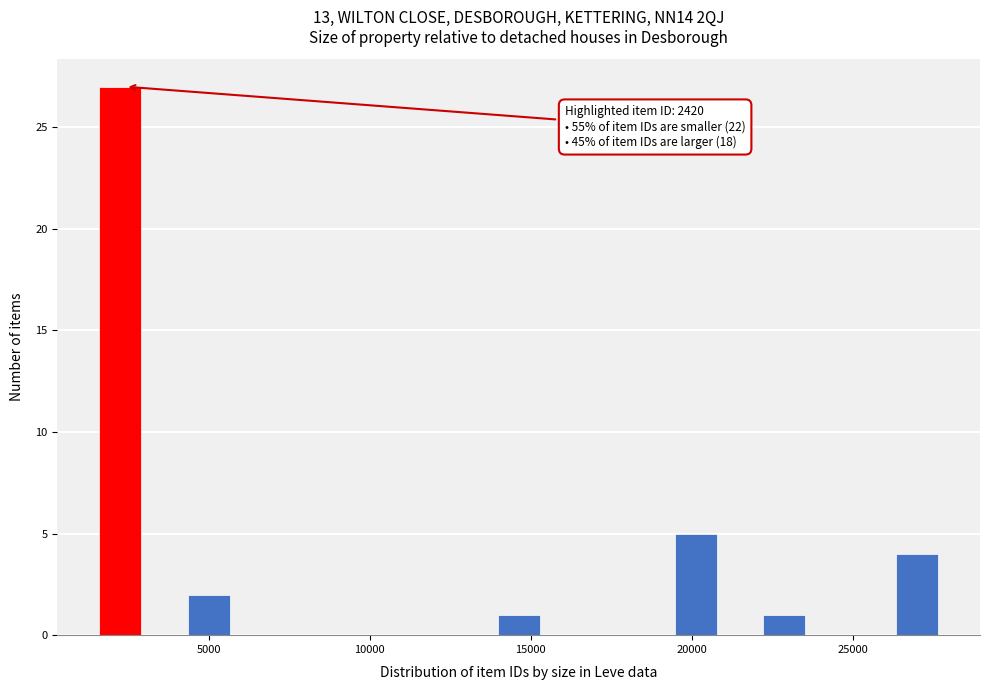

Around what value on the x-axis is the tallest bar? Give the approximate position of its centre, as read against the axis.

2500